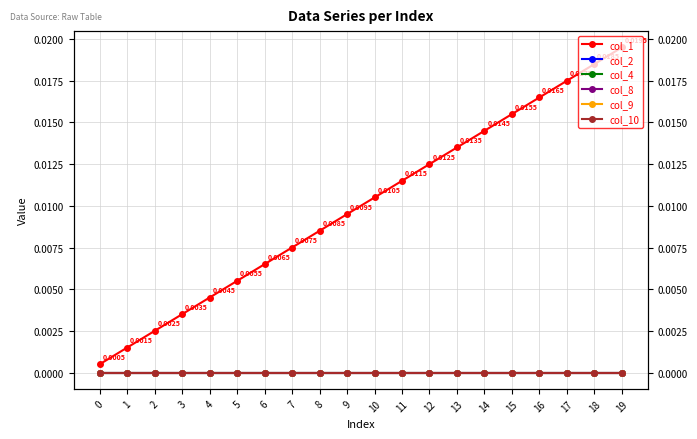

Which series changed the most between 10 and 14?

col_1